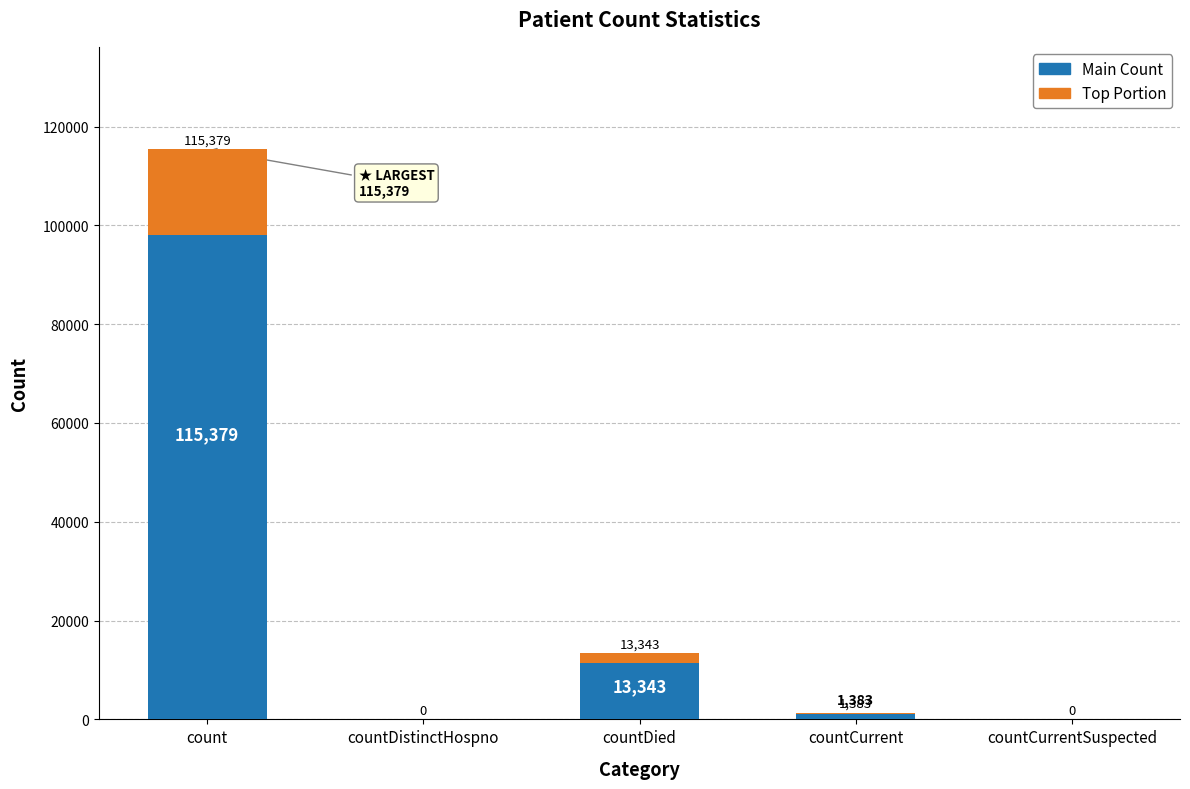

Count the number of data series in this chart.

1